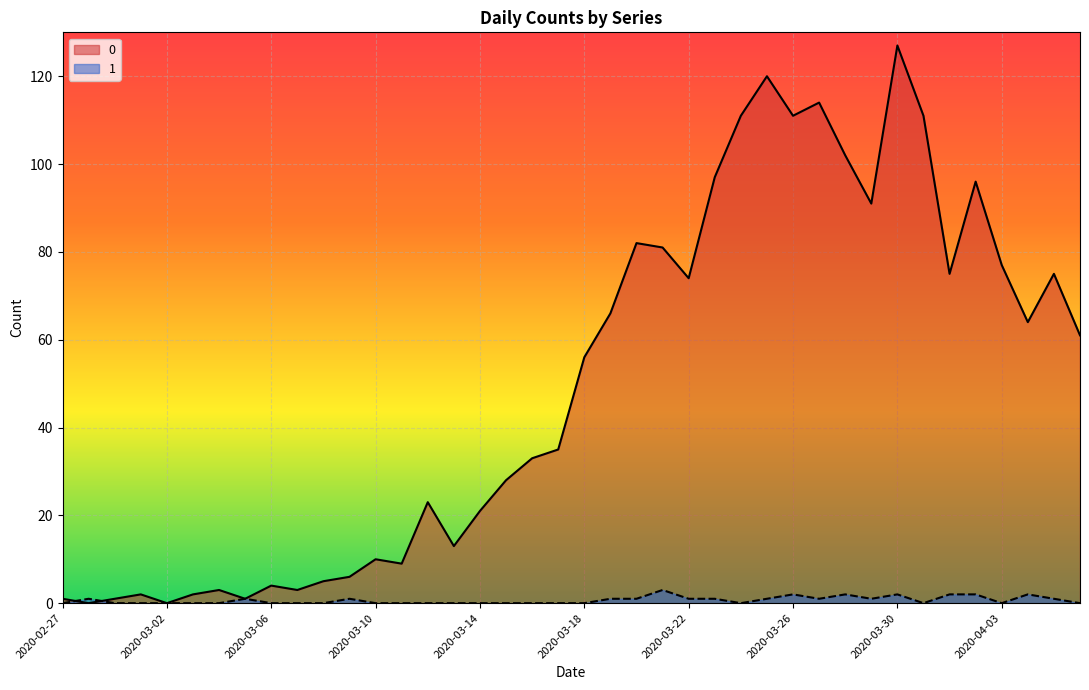

Reading left to right, extract all data points from this chart.

0: 2020-02-27=1	2020-02-28=0	2020-02-29=1	2020-03-01=2	2020-03-02=0	2020-03-03=2	2020-03-04=3	2020-03-05=1	2020-03-06=4	2020-03-07=3	2020-03-08=5	2020-03-09=6	2020-03-10=10	2020-03-11=9	2020-03-12=23	2020-03-13=13	2020-03-14=21	2020-03-15=28	2020-03-16=33	2020-03-17=35	2020-03-18=56	2020-03-19=66	2020-03-20=82	2020-03-21=81	2020-03-22=74	2020-03-23=97	2020-03-24=111	2020-03-25=120	2020-03-26=111	2020-03-27=114	2020-03-28=102	2020-03-29=91	2020-03-30=127	2020-03-31=111	2020-04-01=75	2020-04-02=96	2020-04-03=77	2020-04-04=64	2020-04-05=75	2020-04-06=61
1: 2020-02-27=0	2020-02-28=1	2020-02-29=0	2020-03-01=0	2020-03-02=0	2020-03-03=0	2020-03-04=0	2020-03-05=1	2020-03-06=0	2020-03-07=0	2020-03-08=0	2020-03-09=1	2020-03-10=0	2020-03-11=0	2020-03-12=0	2020-03-13=0	2020-03-14=0	2020-03-15=0	2020-03-16=0	2020-03-17=0	2020-03-18=0	2020-03-19=1	2020-03-20=1	2020-03-21=3	2020-03-22=1	2020-03-23=1	2020-03-24=0	2020-03-25=1	2020-03-26=2	2020-03-27=1	2020-03-28=2	2020-03-29=1	2020-03-30=2	2020-03-31=0	2020-04-01=2	2020-04-02=2	2020-04-03=0	2020-04-04=2	2020-04-05=1	2020-04-06=0